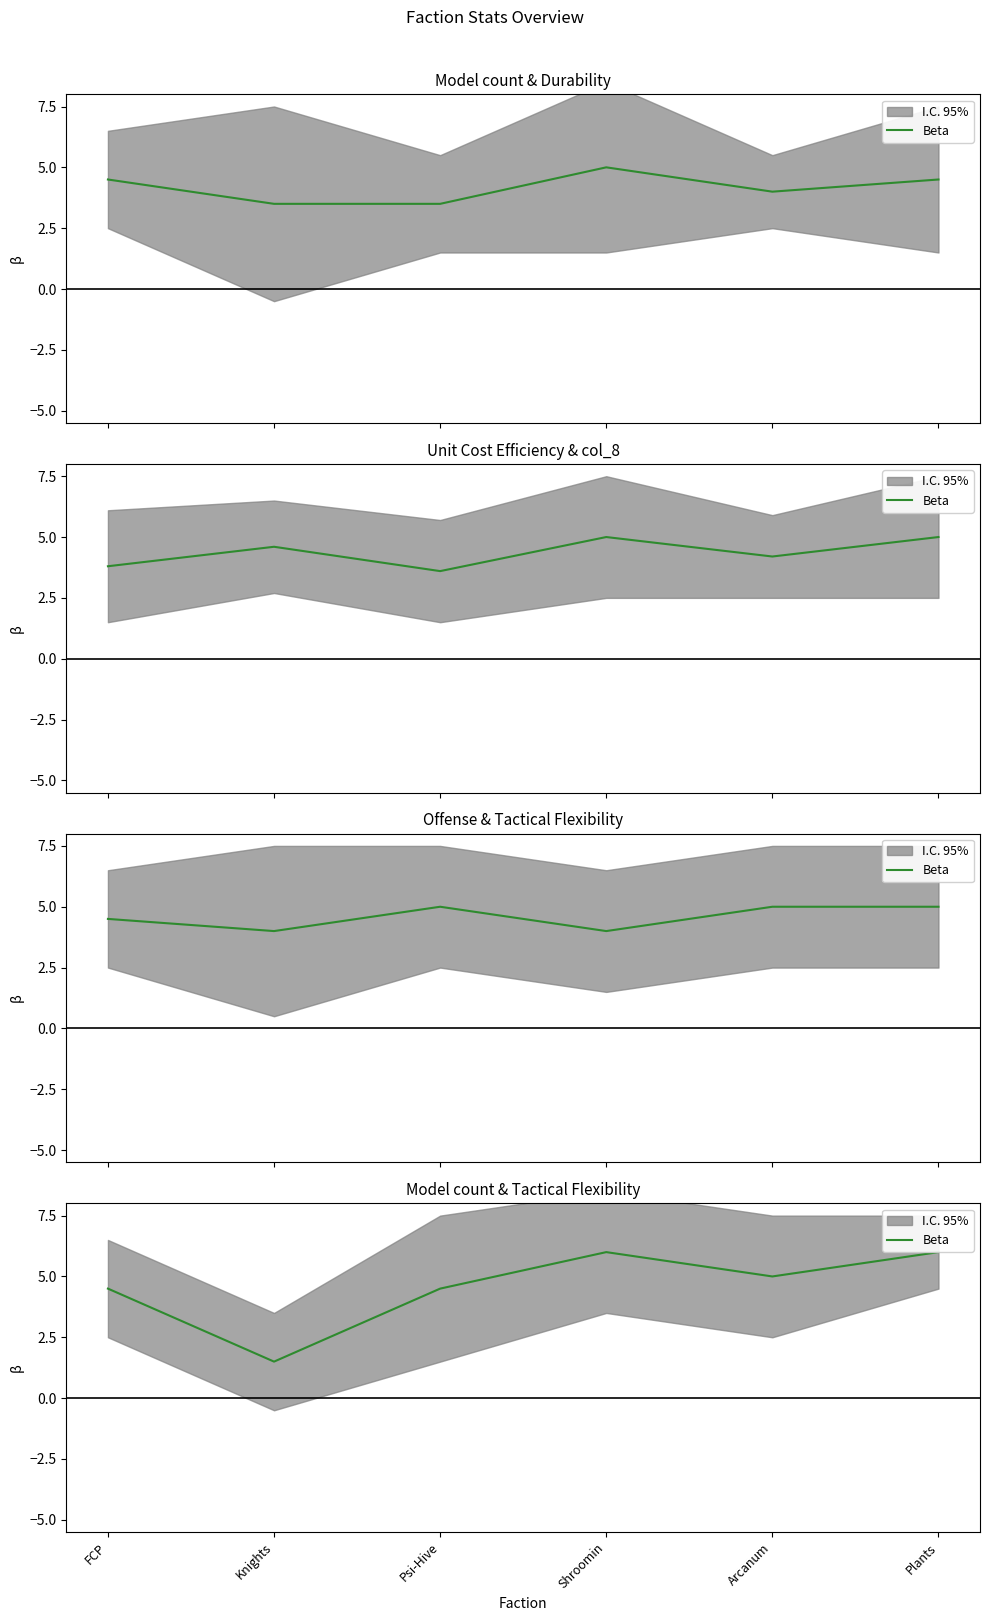

List the labels in order of value, largest first.

Shroomin, Plants, Arcanum, FCP, Psi-Hive, Knights